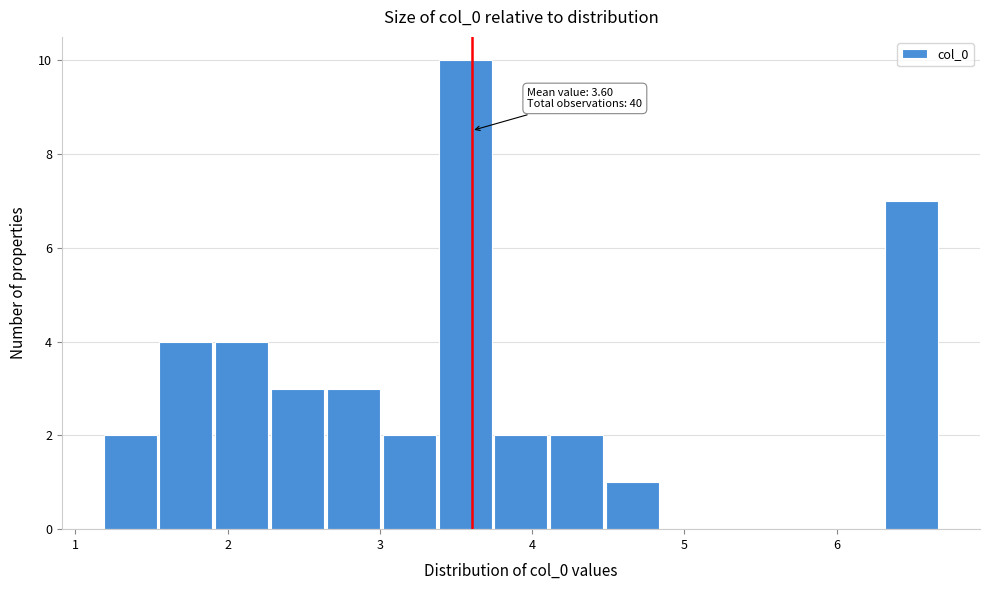

Read against the x-axis, roughly where is the centre of the tallest bar?

3.6